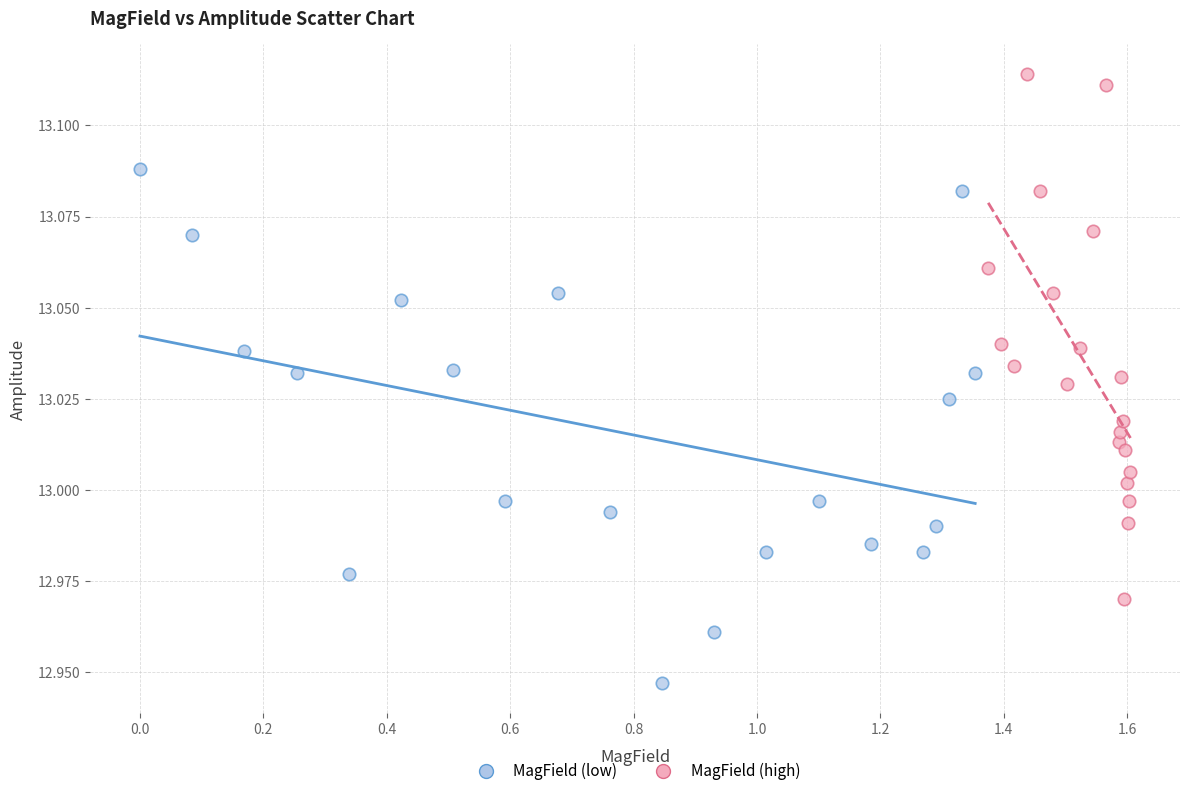

Which series has the largest Y range (max minus min)?

MagField (high)